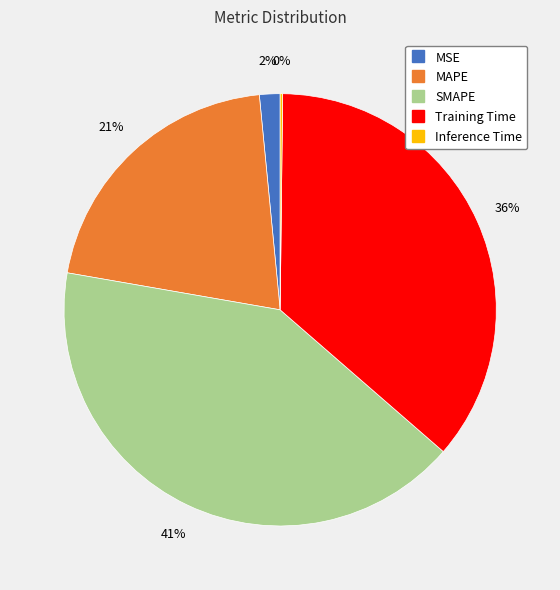

Which category has the biggest portion of the pie?

SMAPE